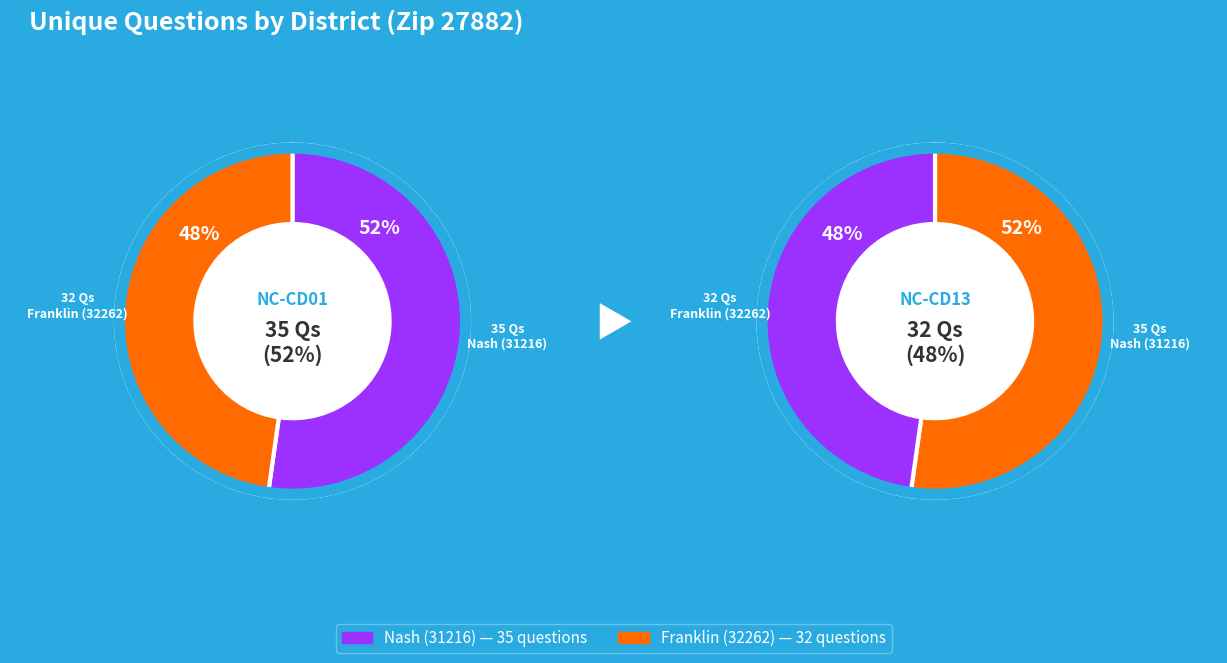

What percentage is the 31216 (Nash, NC) slice, to the nearest percent?

52%